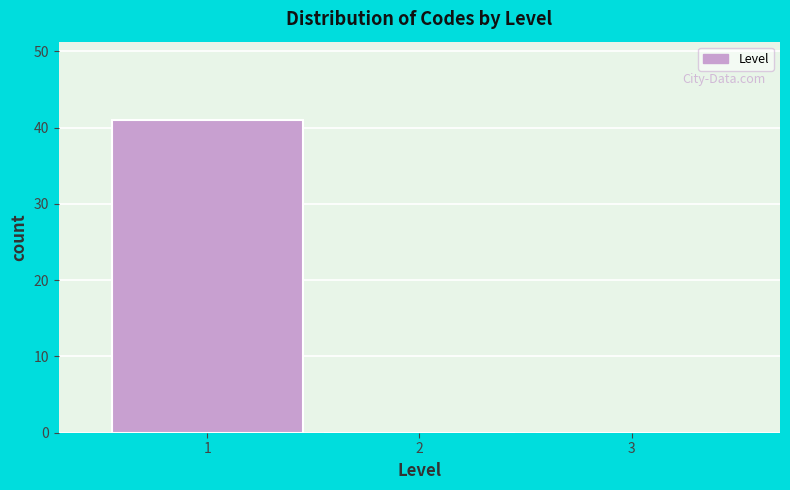

Reading right to left, extract all data points from this chart.

3=0	2=0	1=41